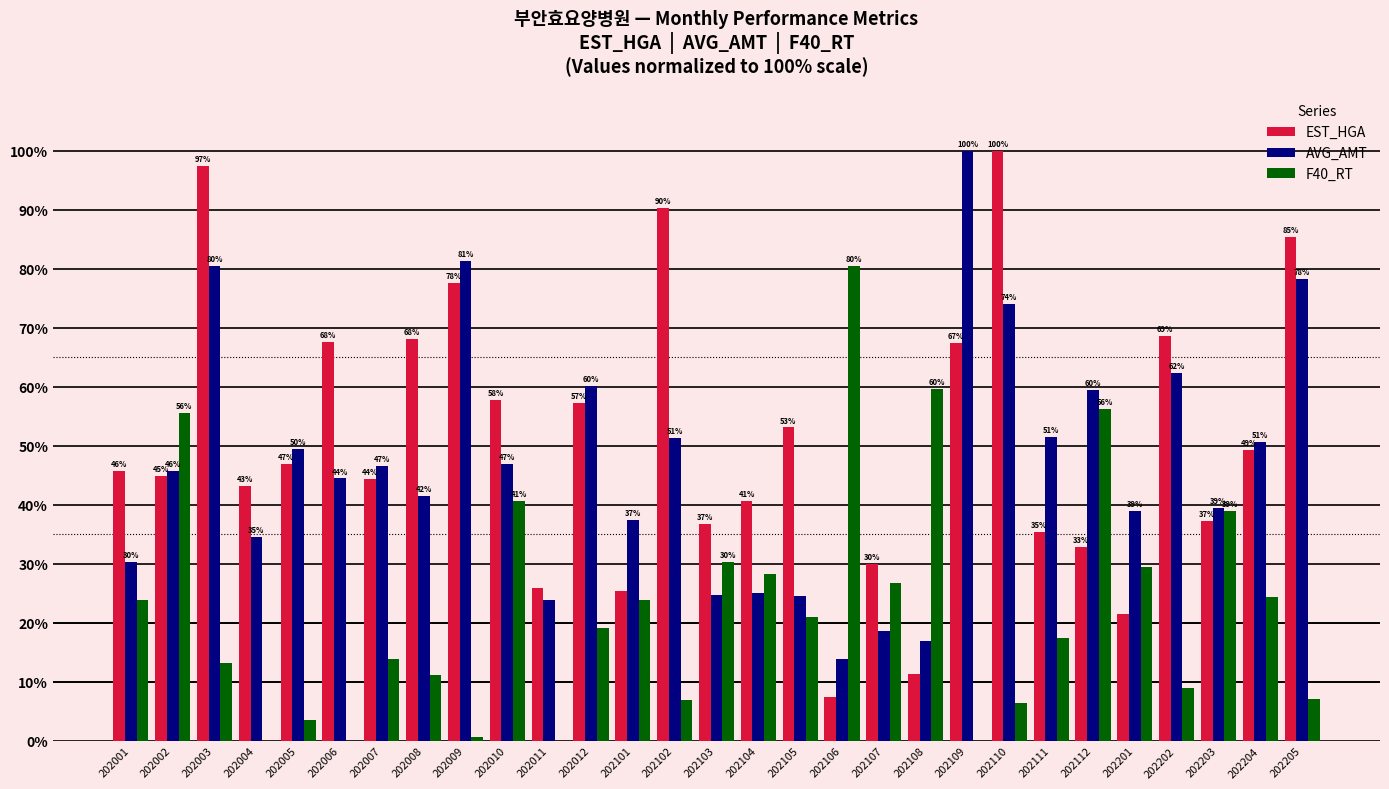

The EST_HGA series shows 2.1 at 202106. True or false?

False